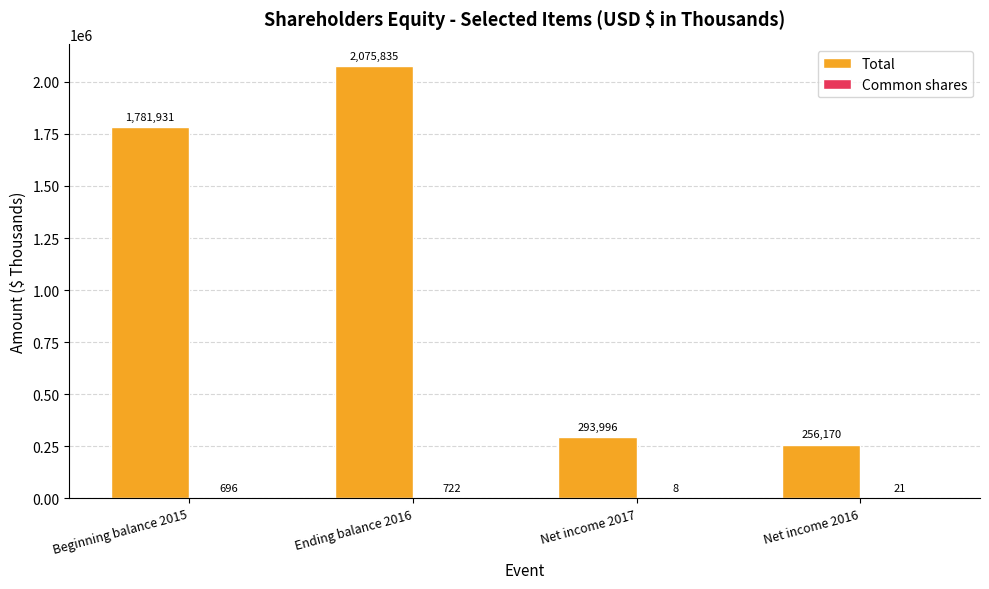

At which category is the sum across all series the highest?

Ending balance 2016